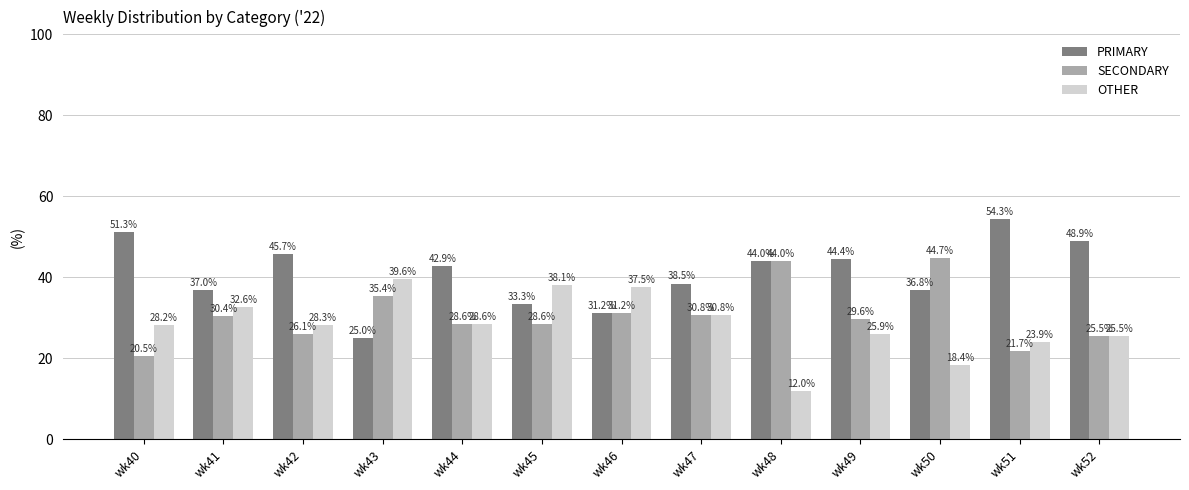

Read the PRIMARY value at wk44.

42.9